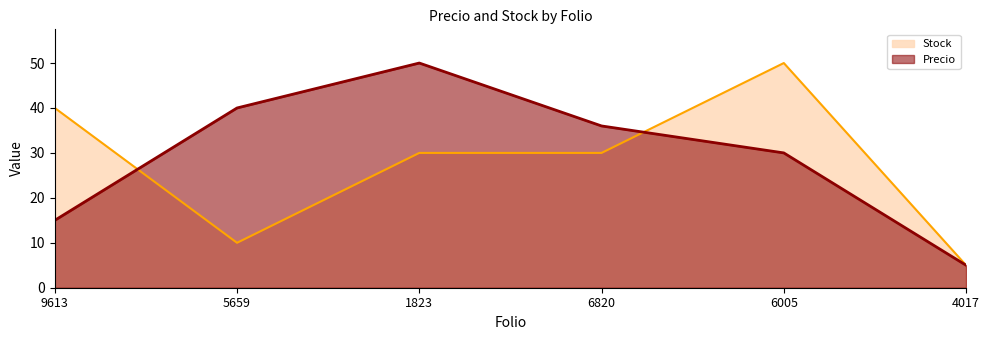

What is the maximum value for Stock?

50